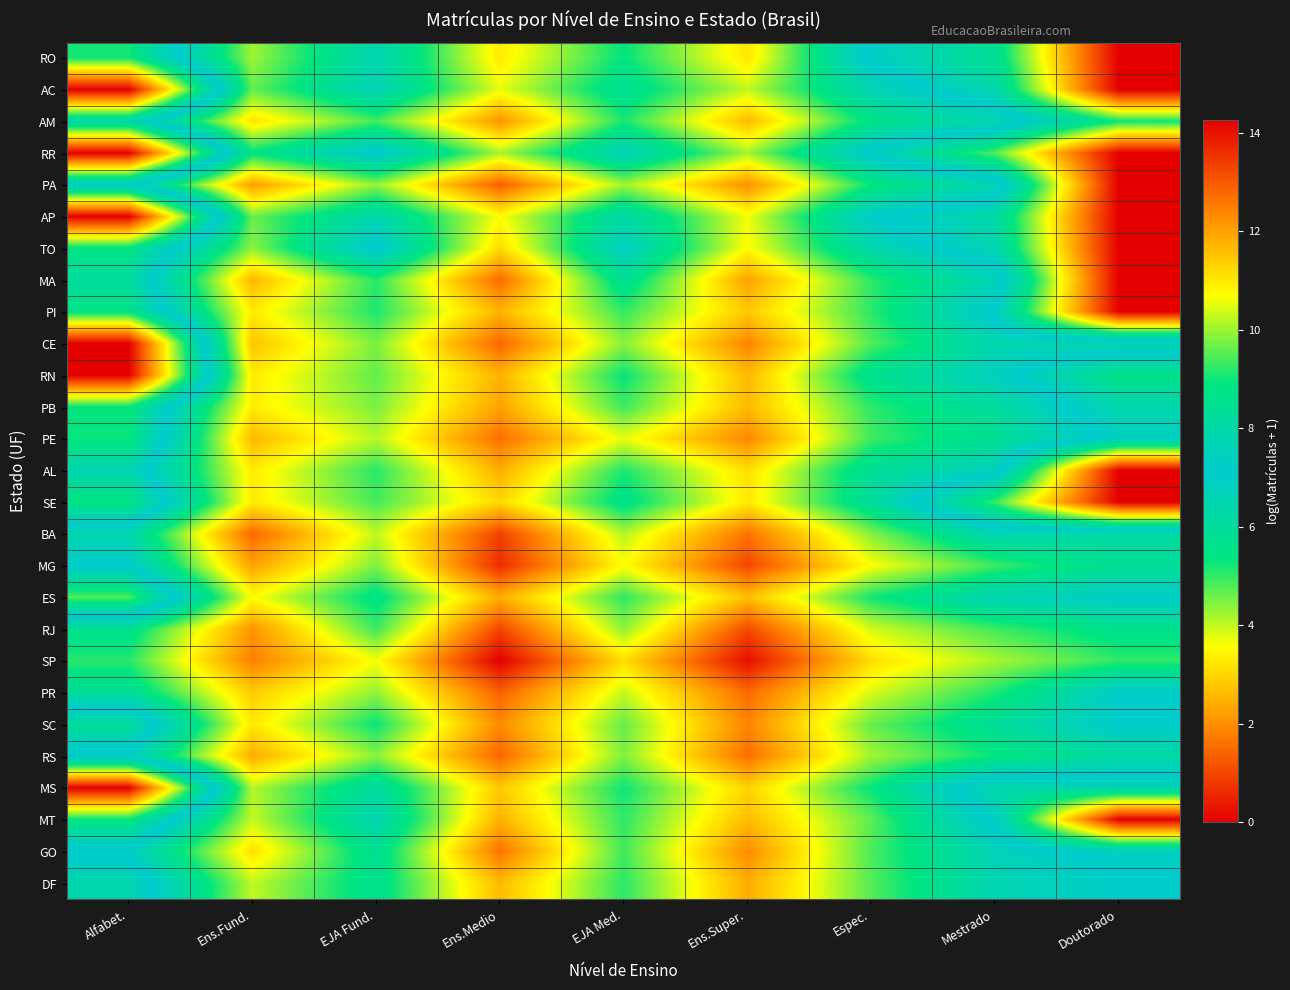

Which has a higher value, Espec. or Mestrado?

Espec.